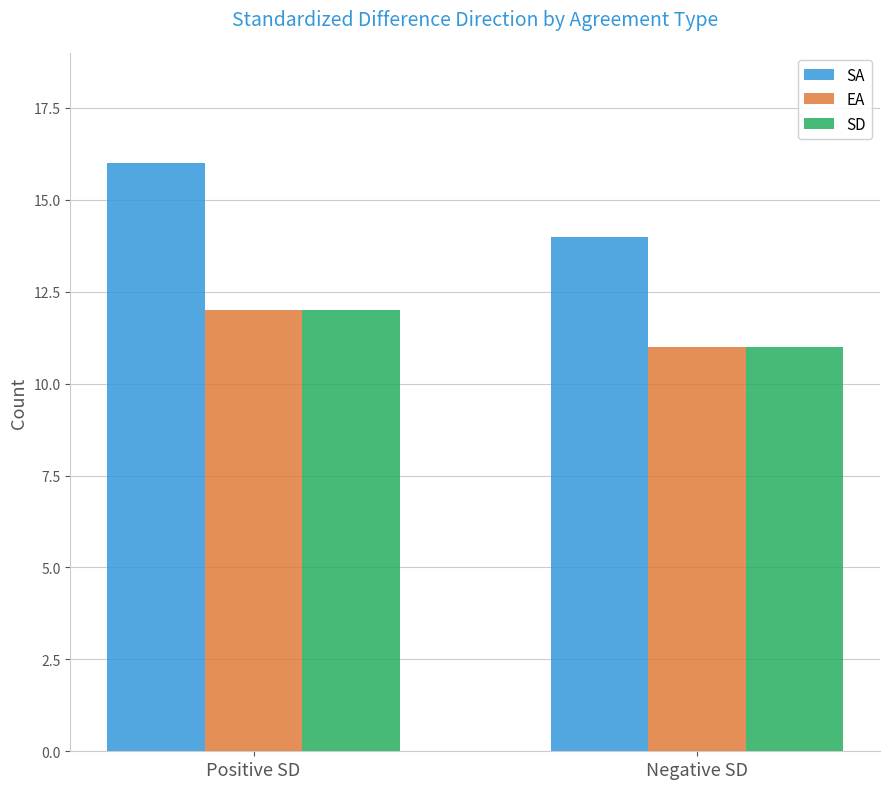

Which series has the largest range (max minus min)?

SA